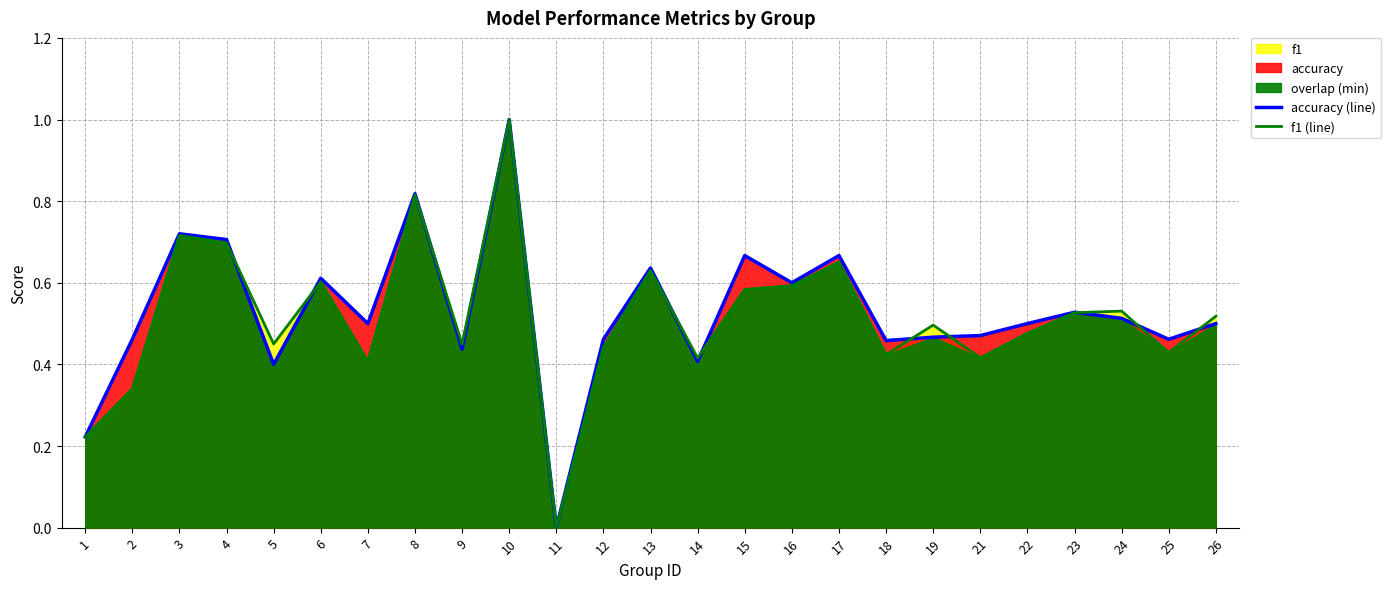

Is it true that accuracy (line) equals 0.7 at 3?

True